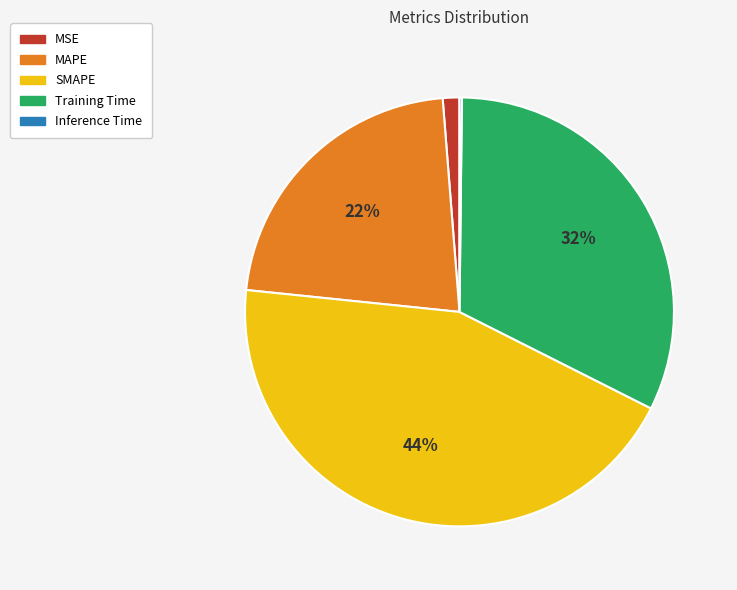

Which slice is the largest?

SMAPE